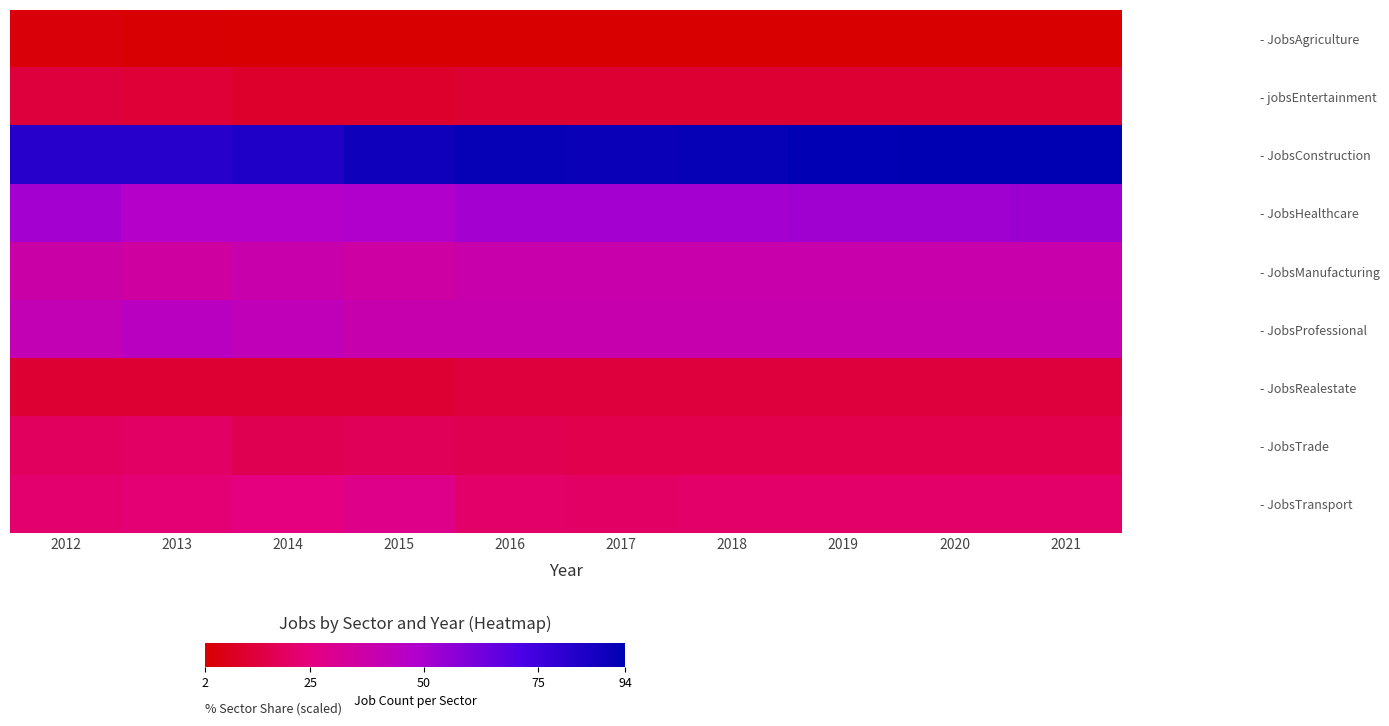

Which series has the largest total across all categories?

- JobsConstruction